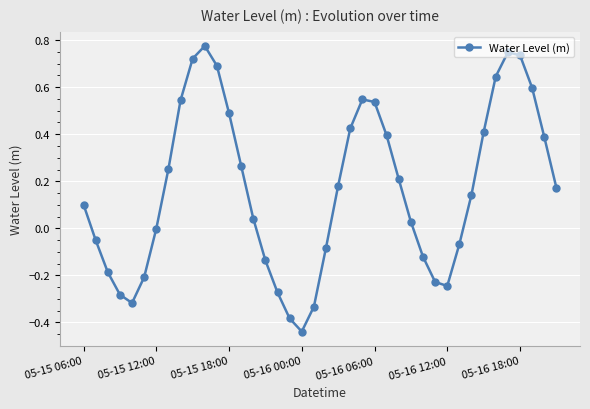

How many interior local peaks (higher than both neighbors) does the data have?

3